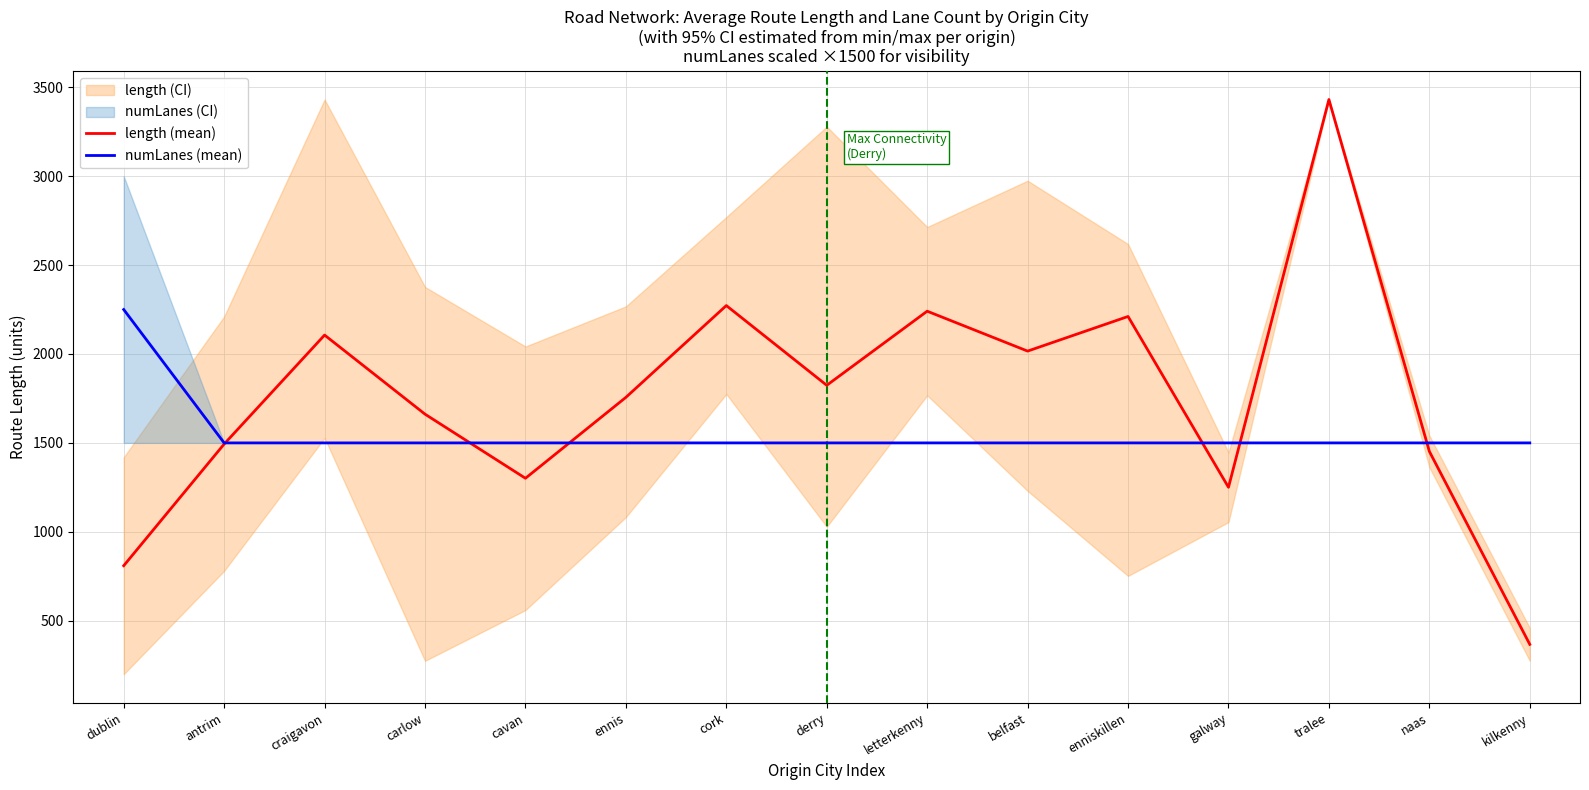

At which label is length (mean) closest to 1899?

derry